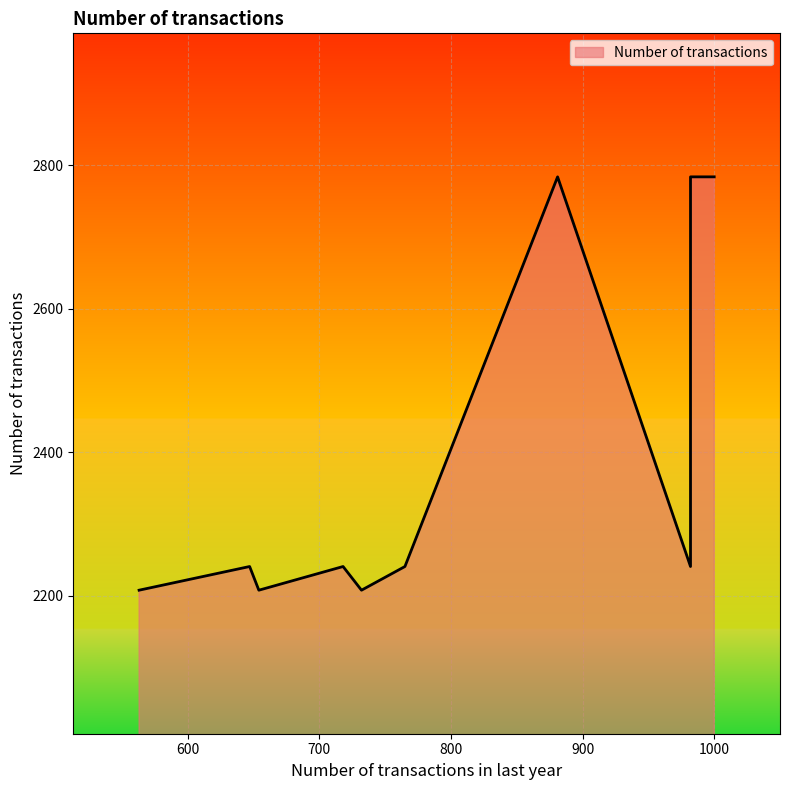

Which label corresponds to the smallest value in the chart?

654